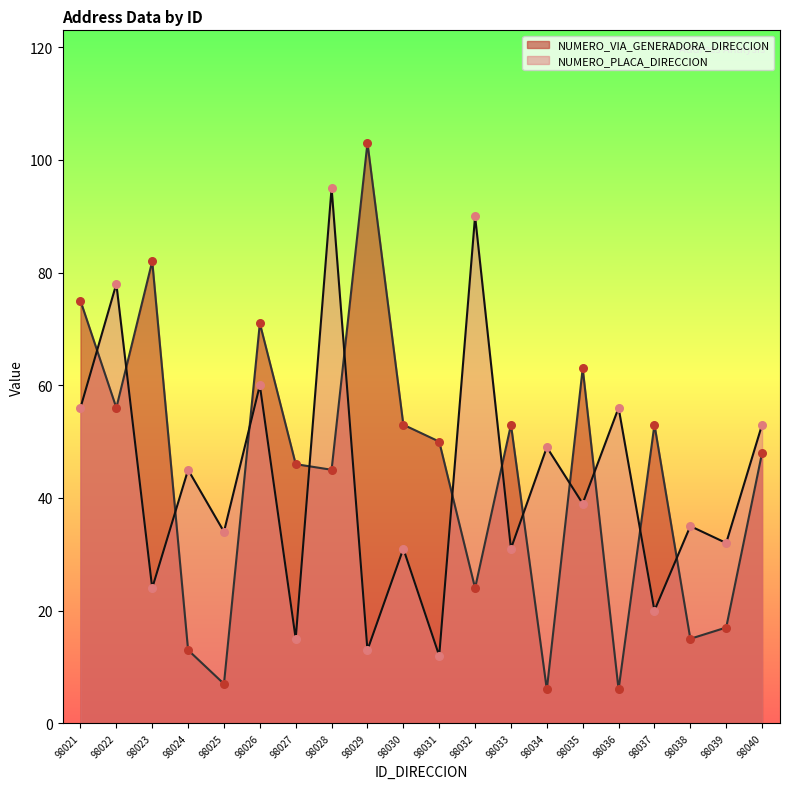

Which series reaches the maximum Y coordinate?

NUMERO_VIA_GENERADORA_DIRECCION